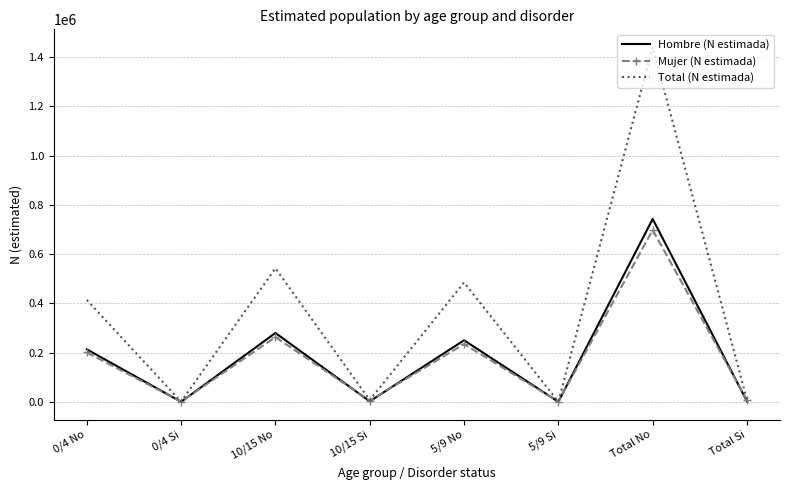

What position from the left is 10/15 No?

3